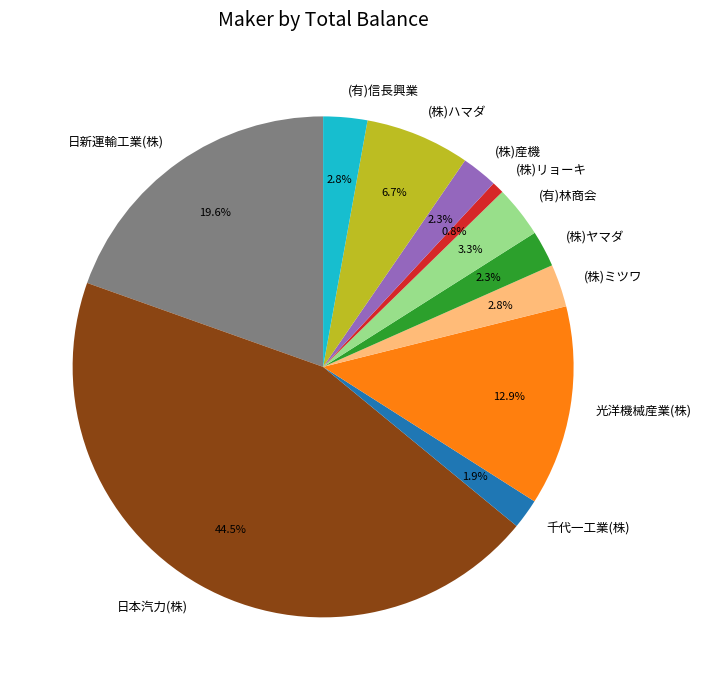

The (株)ミツワ slice represents 3% of the pie. True or false?

True